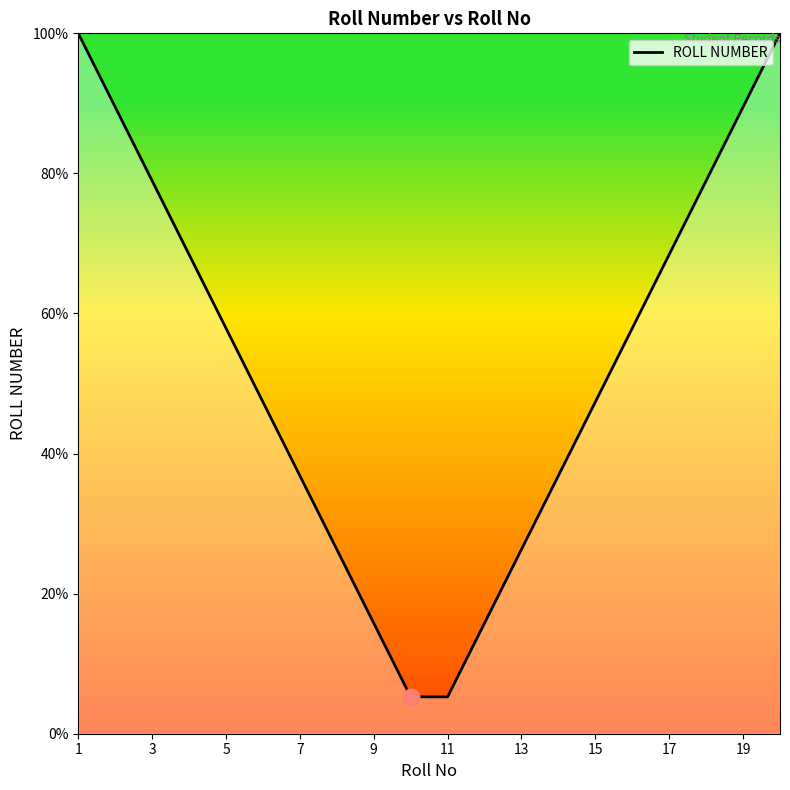

What is the difference between the maximum and minimum values?

94.7